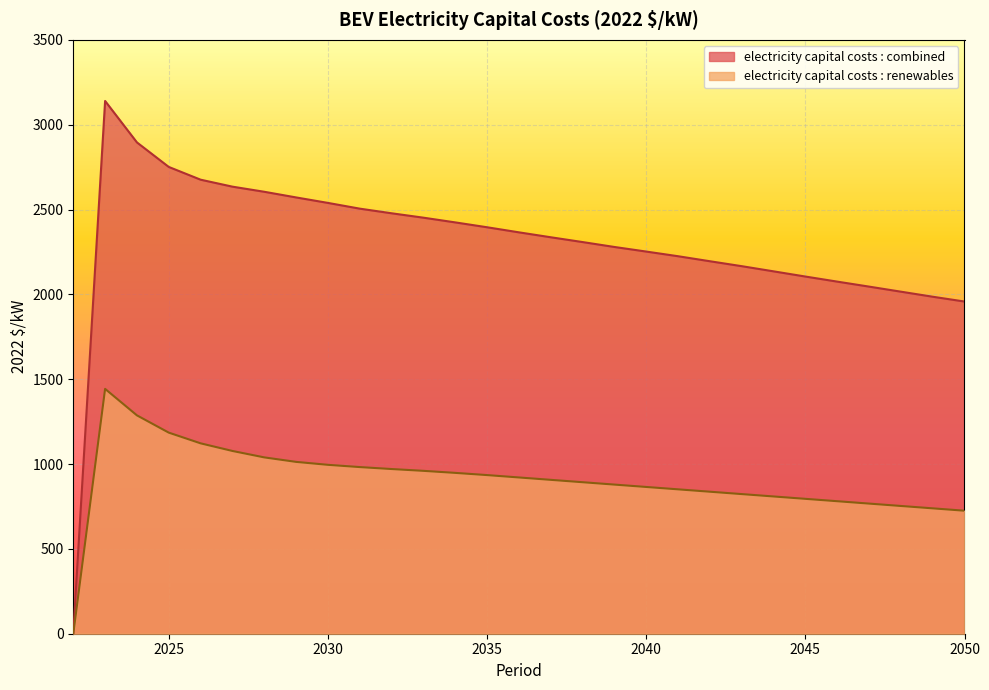

At which label is electricity capital costs : combined closest to 1570?

2050